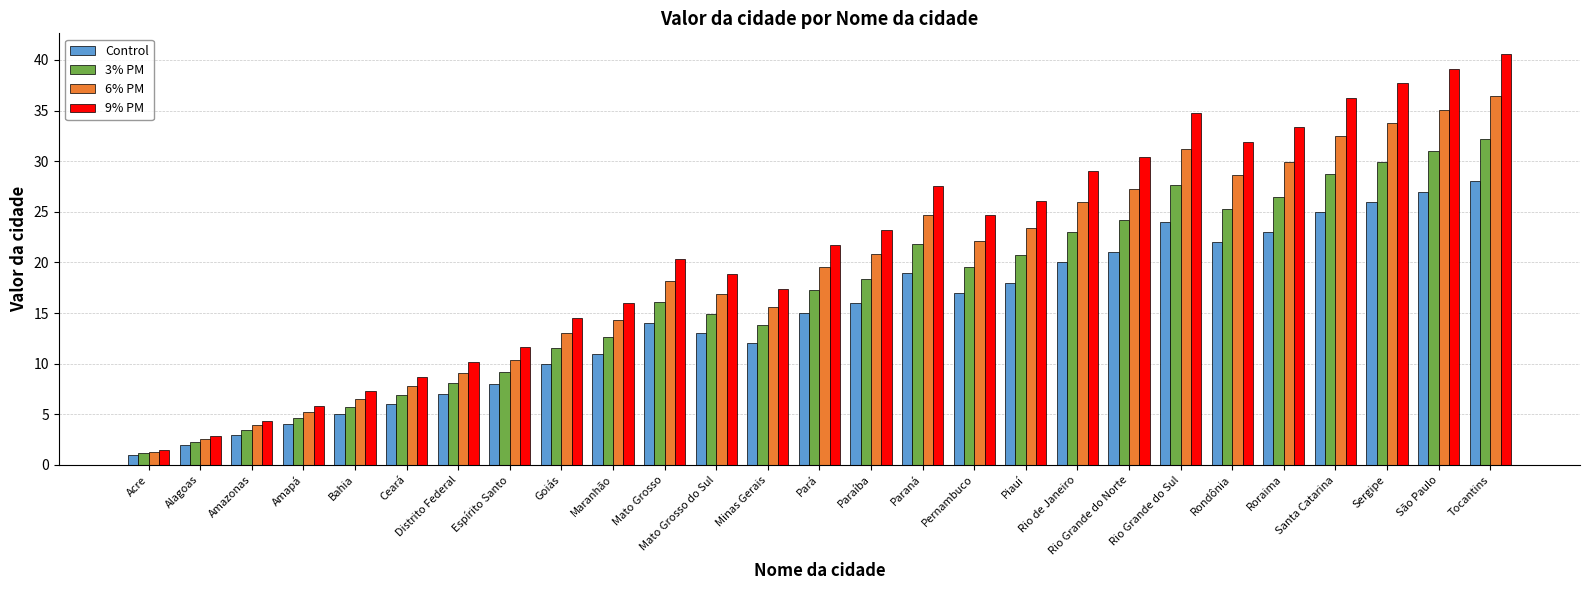

Is the value of 3% PM at Mato Grosso greater than the value of 6% PM at Tocantins?

No